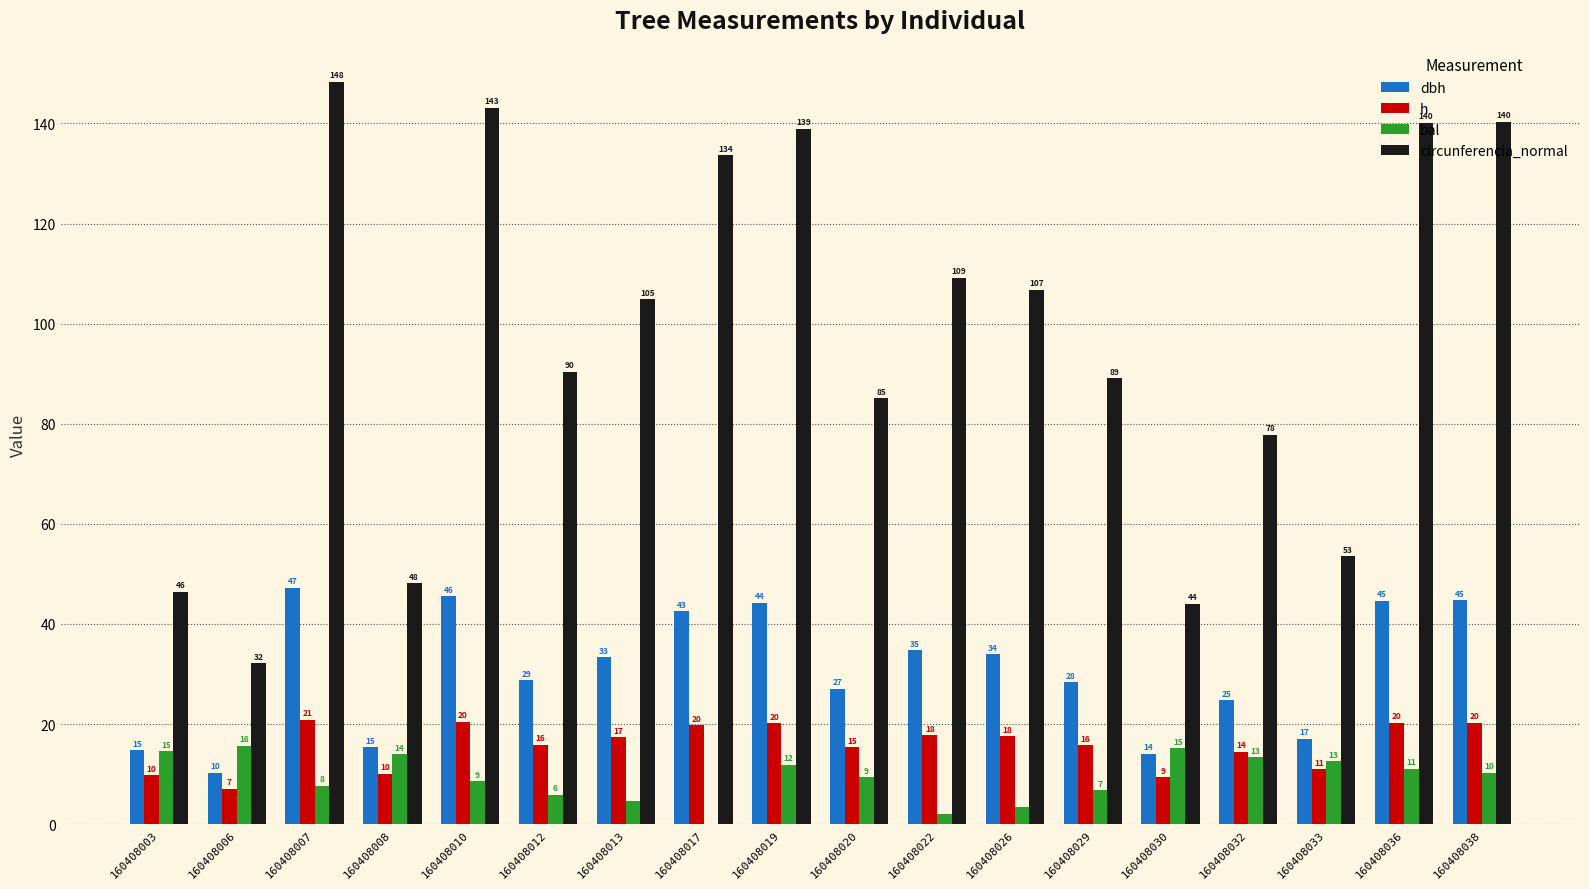

What are all the series names shown in the legend?

dbh, h, bal, circunferencia_normal